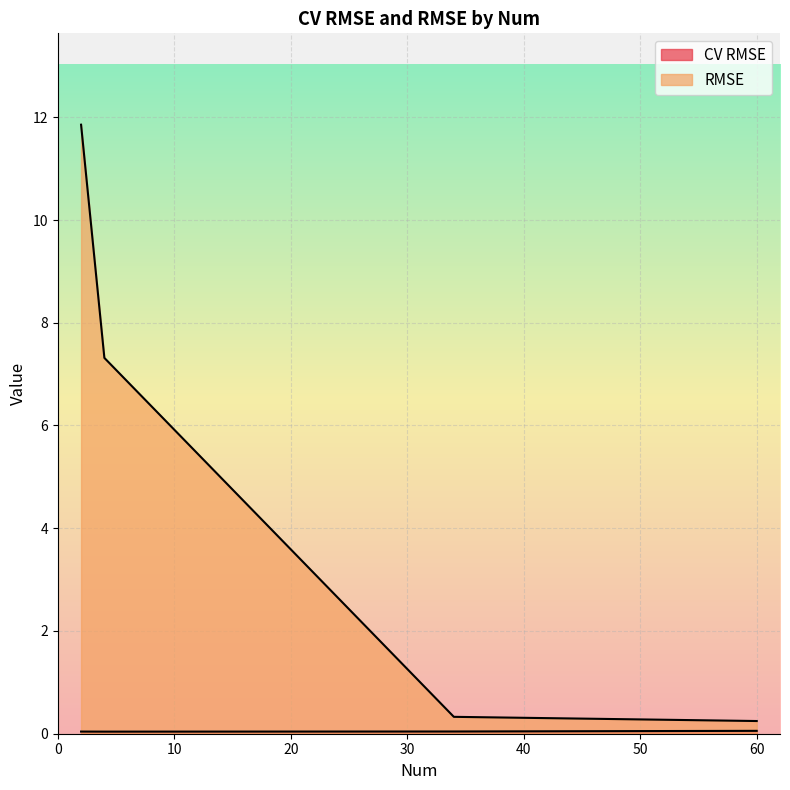

What is the sum of the RMSE values at 4 and 60?

7.6